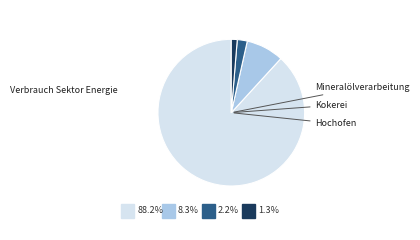

True or false: Hochofen accounts for 15% of the total.

False